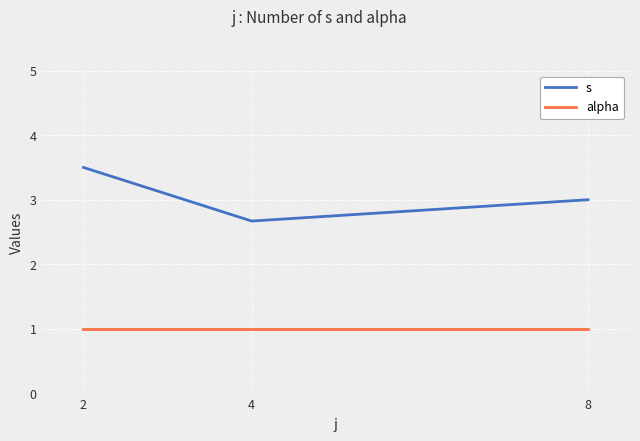

What are all the series names shown in the legend?

s, alpha